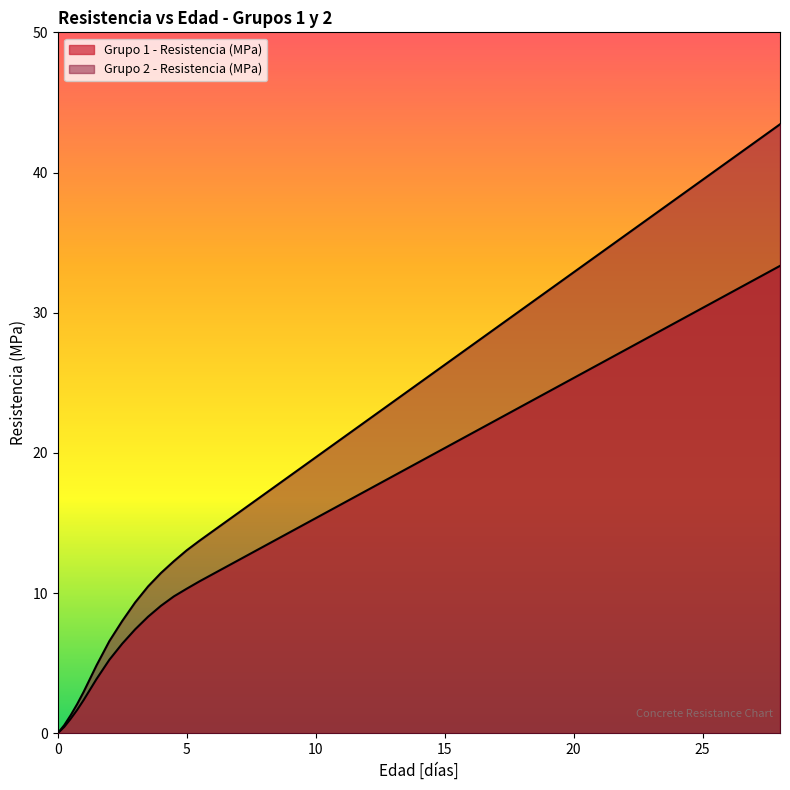

Rank the categories by Grupo 1 - Resistencia (MPa) value from highest to lowest.

28, 21, 14, 11, 10, 9, 8, 7, 6, 5.5, 5, 4.5, 4, 3.5, 3, 2.5, 2, 1.5, 1, 0.75, 0.5, 0.25, 0